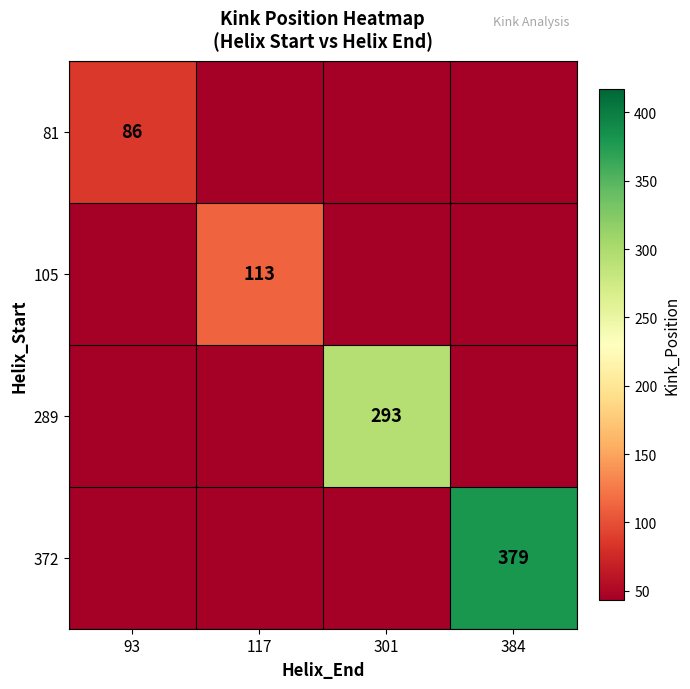

What is the difference between the highest and lowest values at 384?

336